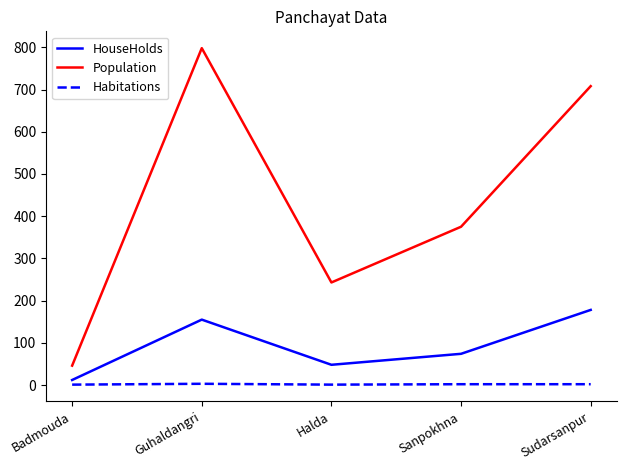

Which series has the widest spread of values?

Population